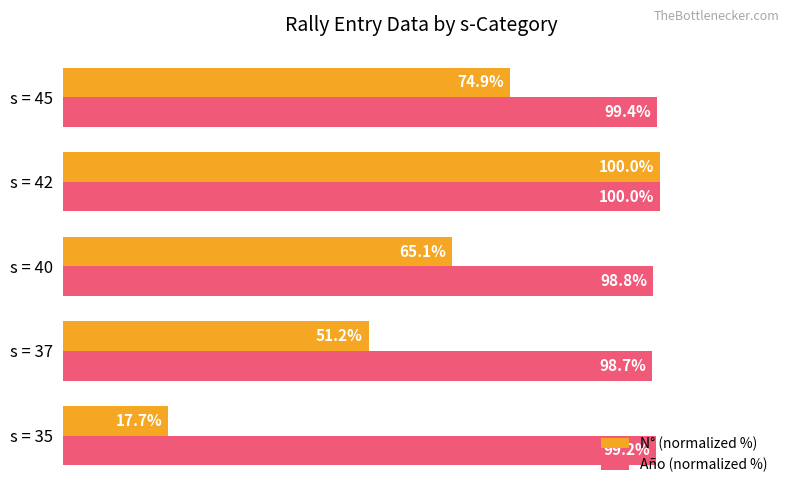

Is the value of N° (normalized %) at s = 35 greater than the value of Año (normalized %) at s = 45?

No